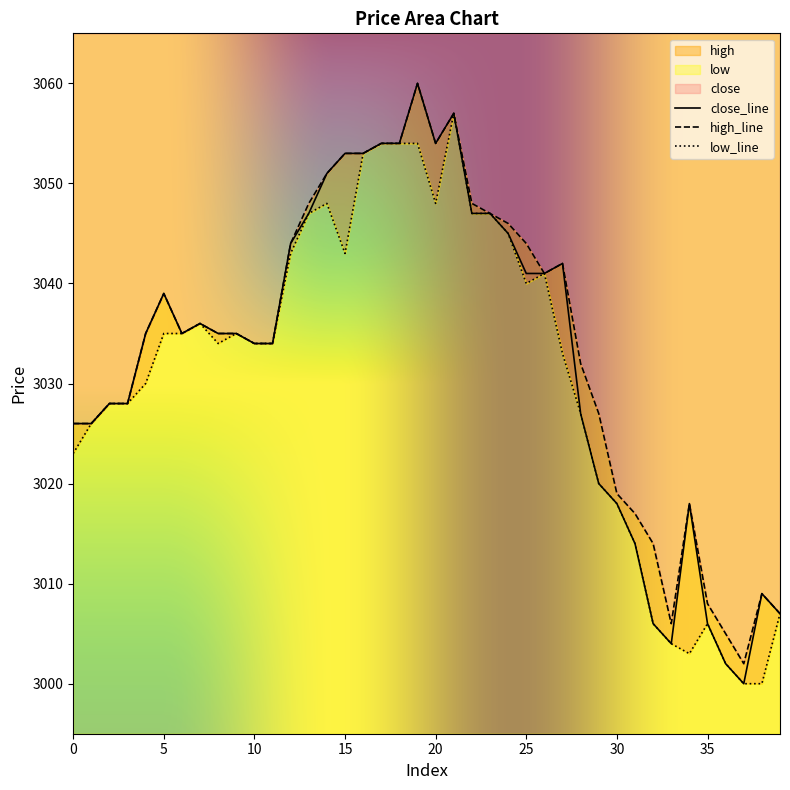

At how many categories does at least one series exceed 3055?

2